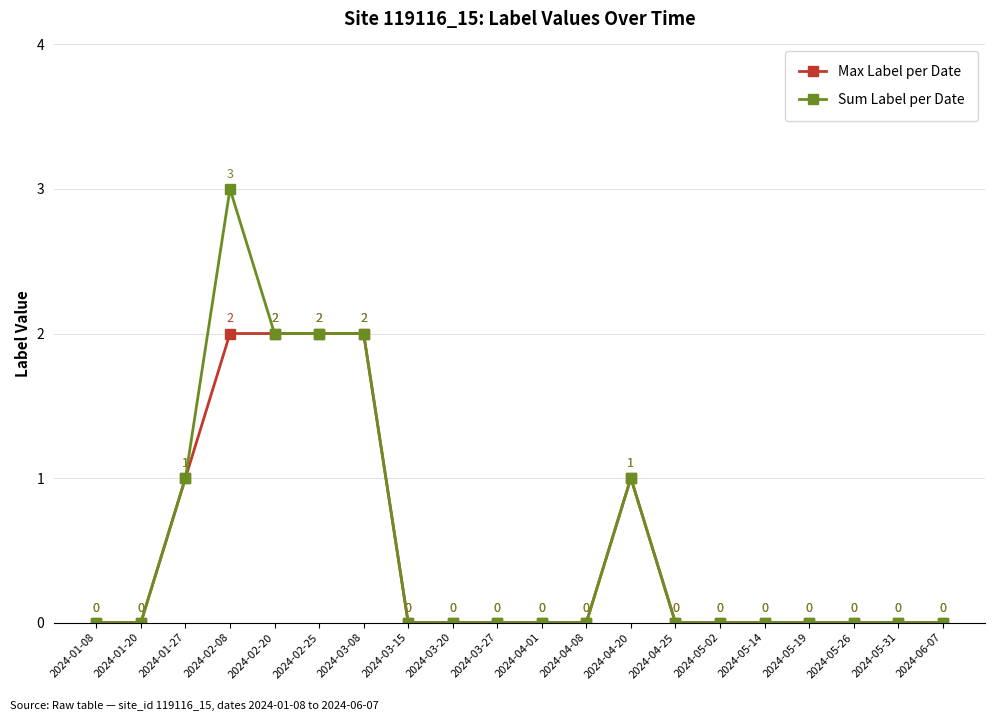

At which category does Sum Label per Date reach its first local peak?

2024-02-08